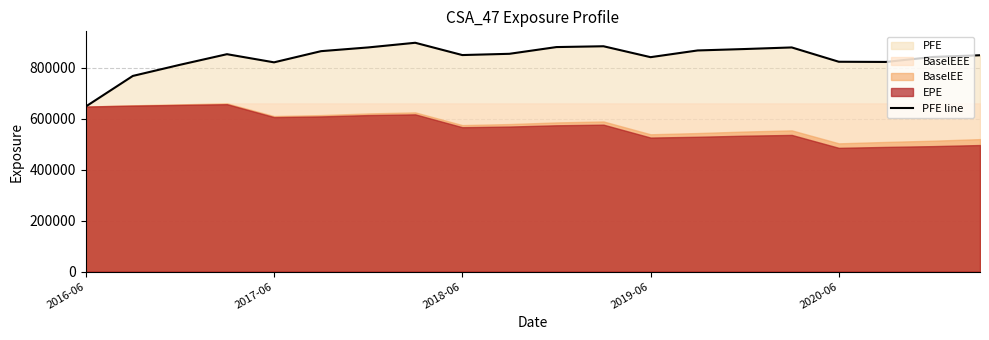

How many data points does each series have?

20